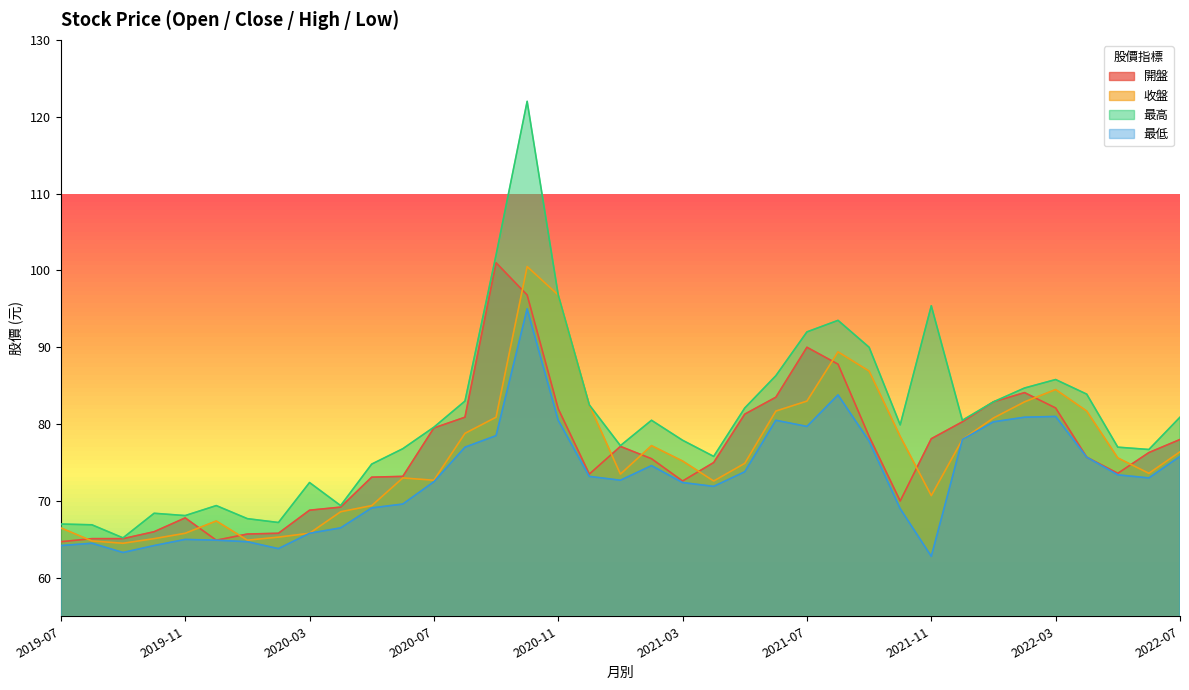

List the series in order of their peak value, highest first.

最高, 開盤, 收盤, 最低